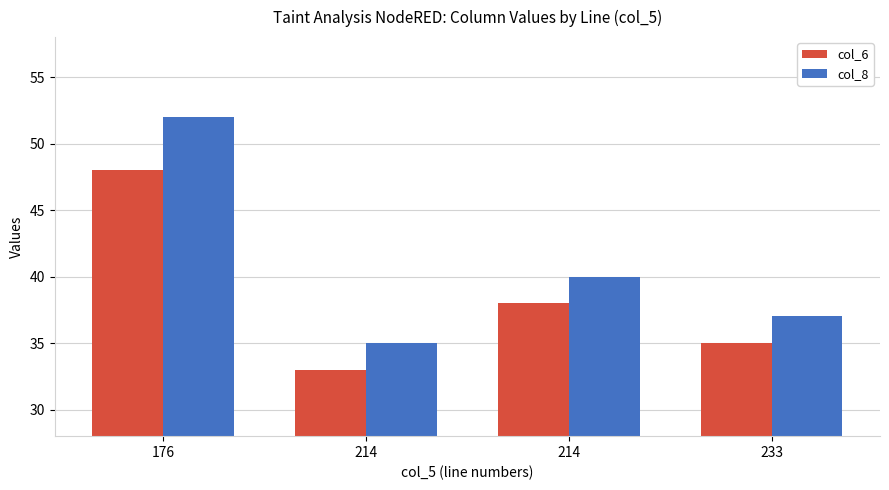

Which category has the highest value in the col_6 series?

176